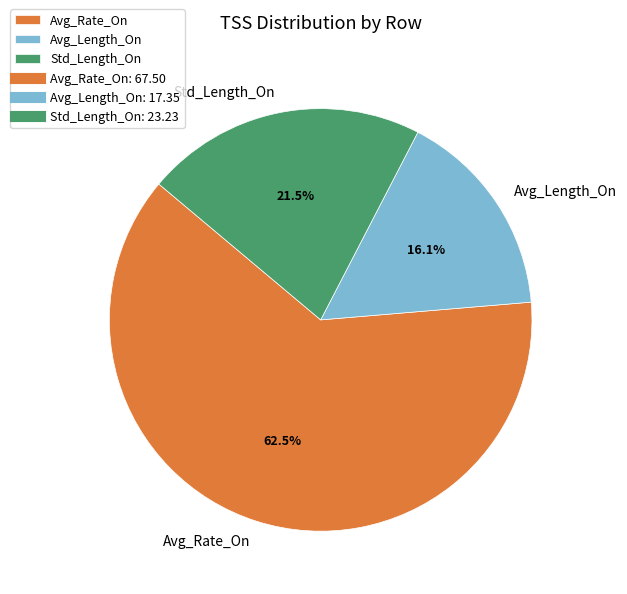

Which slice is the largest?

Avg_Rate_On